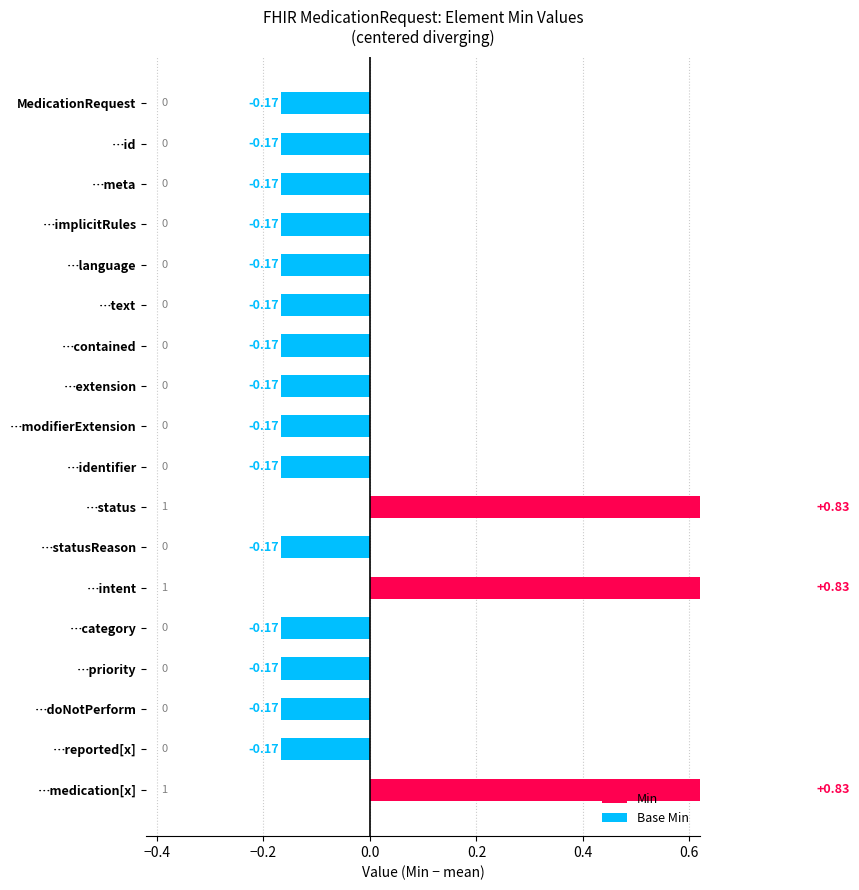

What is the difference between the maximum and minimum values?

1.0